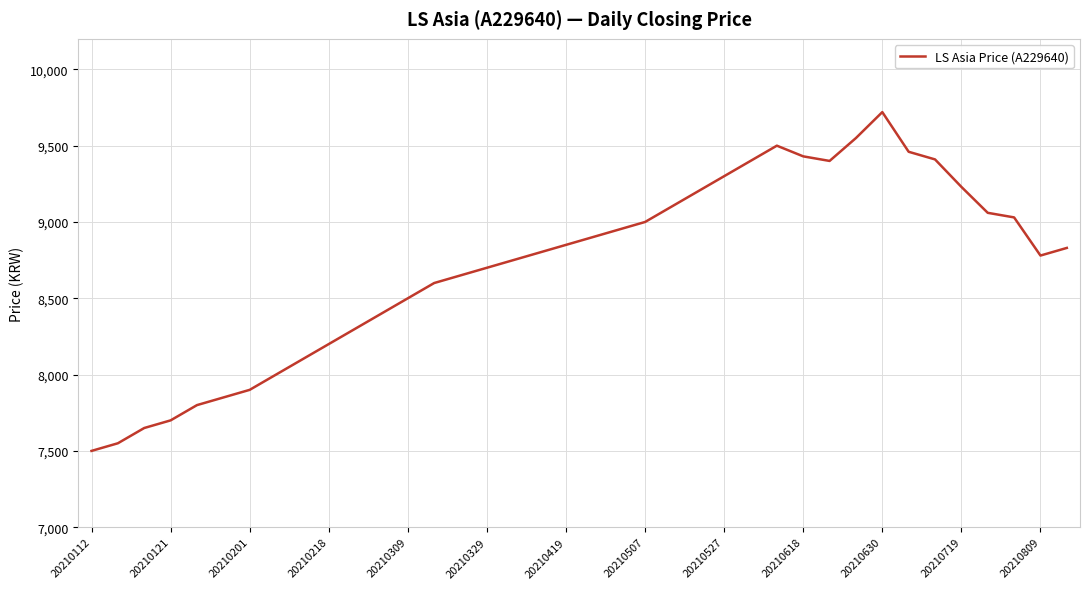

What is the minimum value shown in the chart?

7500